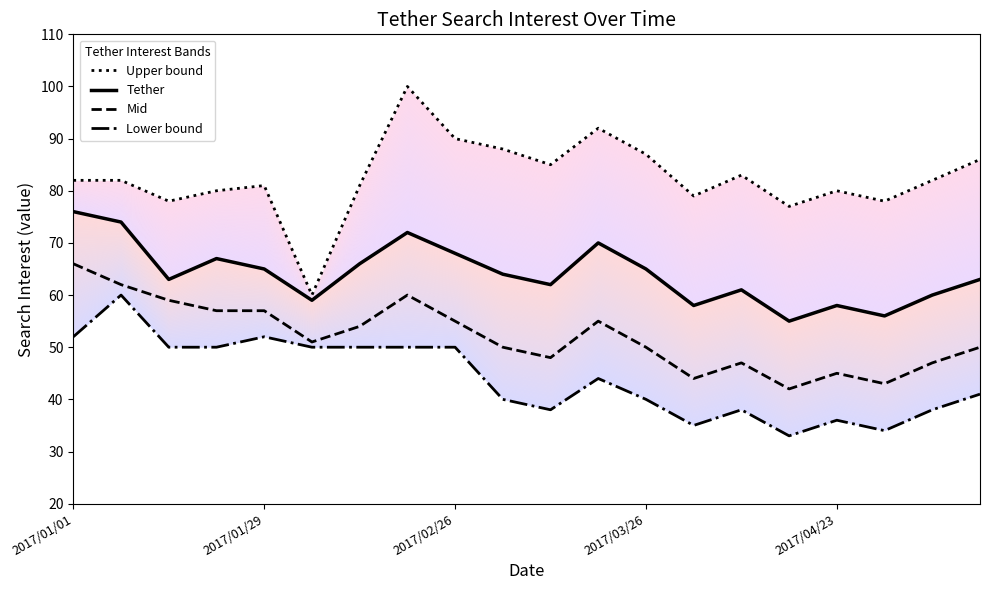

What is the average value of the Lower bound series?

44